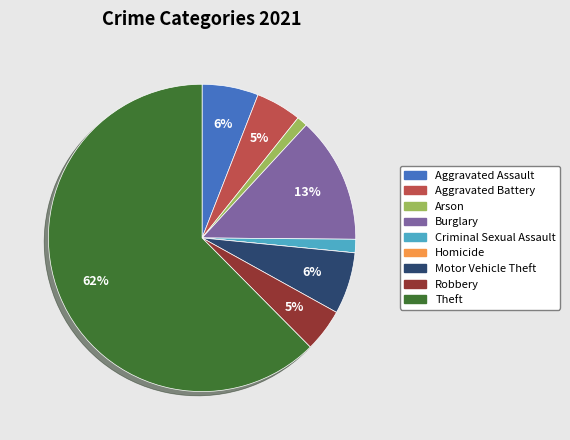

The Aggravated Battery slice represents 12% of the pie. True or false?

False